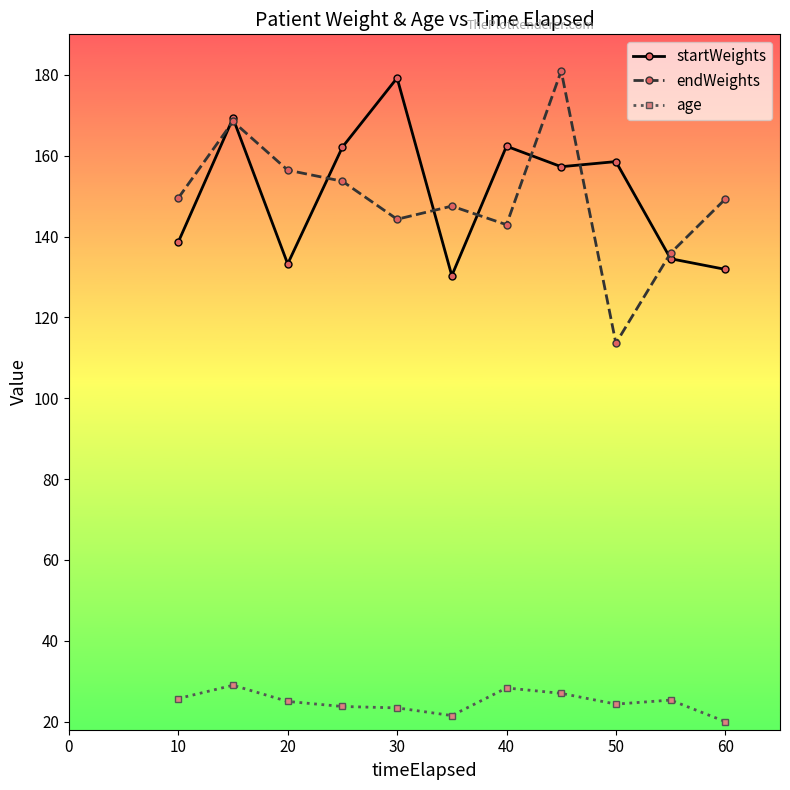

At how many categories does at least one series exceed 44?

11